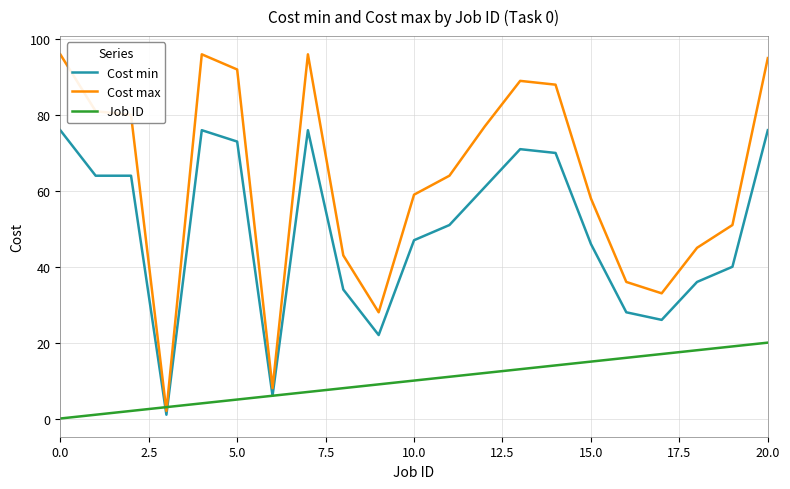

Which series has the widest spread of values?

Cost max